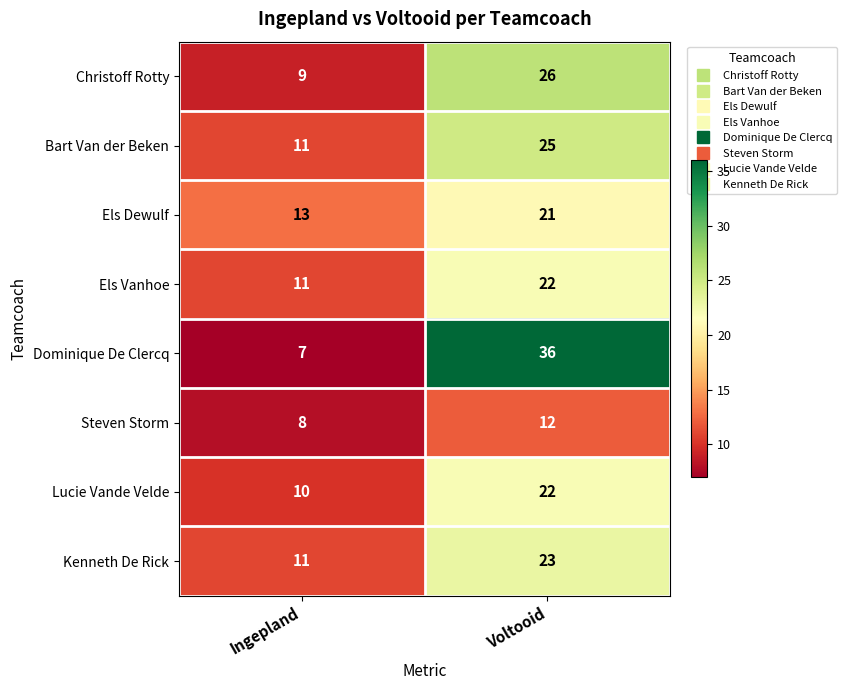

True or false: Kenneth De Rick has a value of 23 at Voltooid.

True